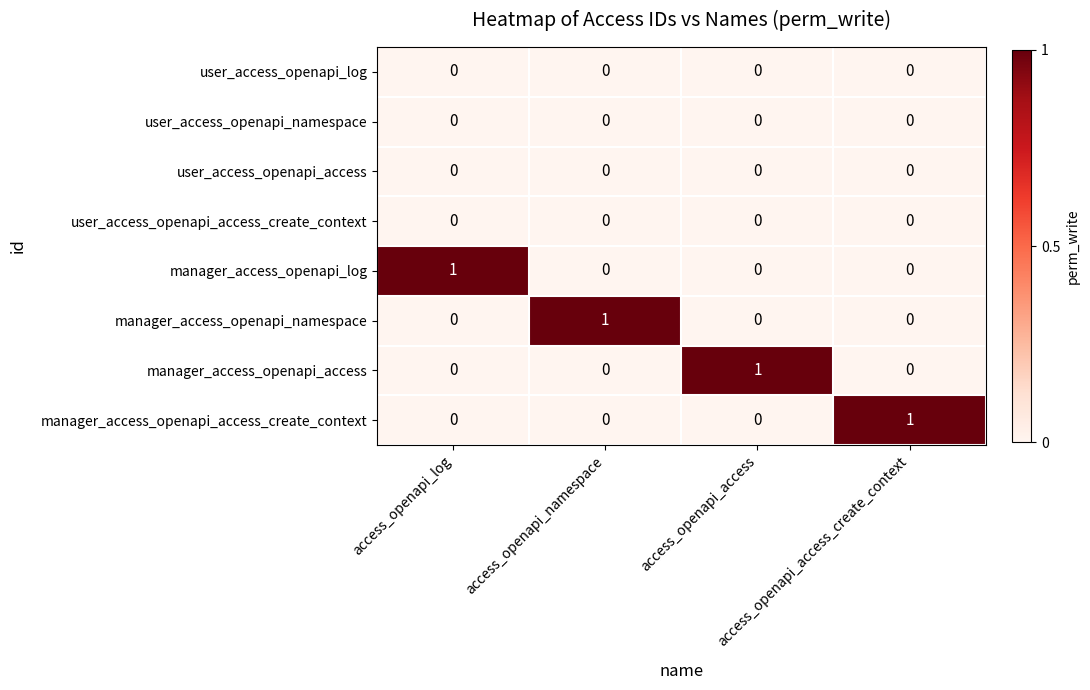

At how many categories does at least one series exceed 0?

4